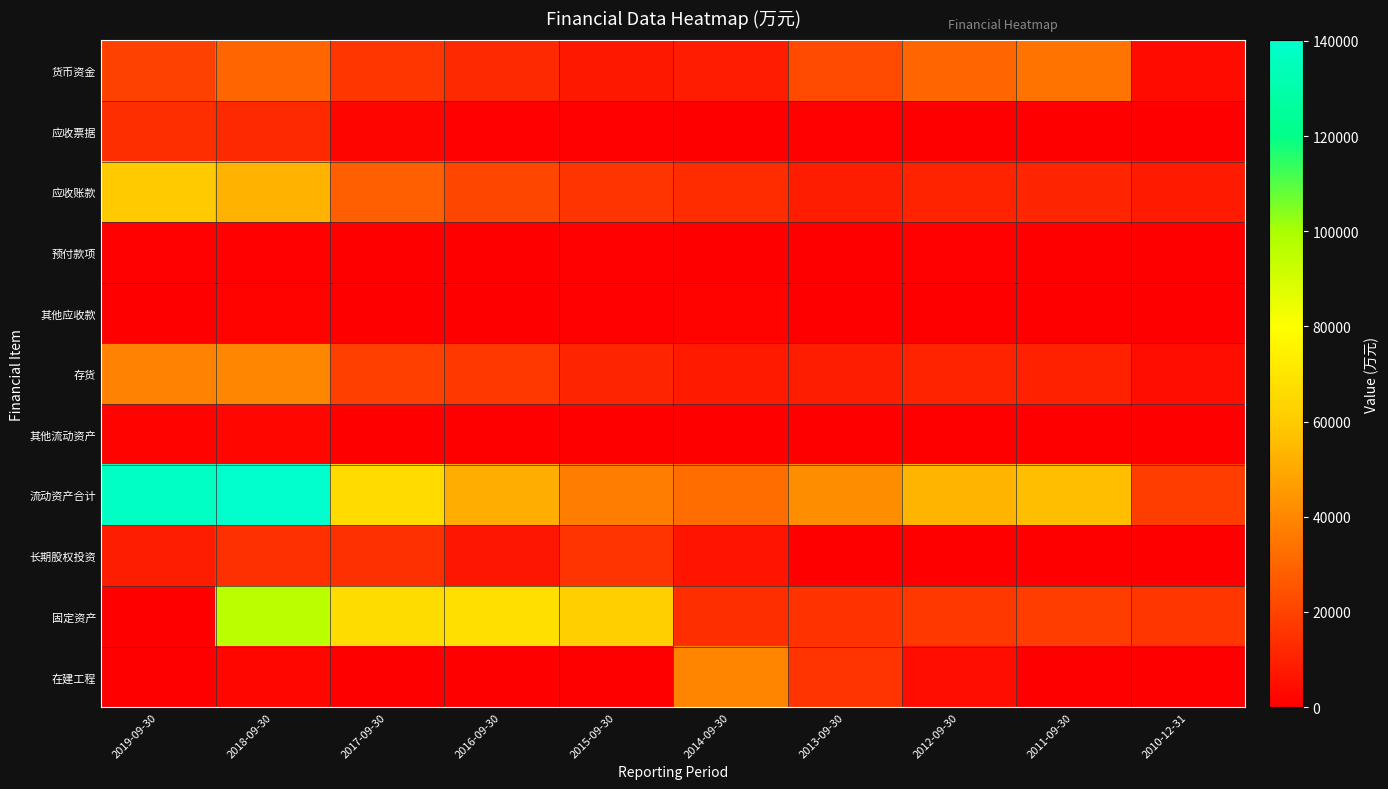

Reading left to right, extract all data points from this chart.

货币资金: 2019-09-30=19510	2018-09-30=30645	2017-09-30=16165	2016-09-30=12338	2015-09-30=7569	2014-09-30=8545	2013-09-30=22205	2012-09-30=30454	2011-09-30=34439	2010-12-31=3808
应收票据: 2019-09-30=13858	2018-09-30=12406	2017-09-30=1991	2016-09-30=832	2015-09-30=908	2014-09-30=532	2013-09-30=669	2012-09-30=444	2011-09-30=0	2010-12-31=0
应收账款: 2019-09-30=59977	2018-09-30=53000	2017-09-30=28084	2016-09-30=20875	2015-09-30=15350	2014-09-30=13269	2013-09-30=9075	2012-09-30=10527	2011-09-30=10980	2010-12-31=7834
预付款项: 2019-09-30=916	2018-09-30=703	2017-09-30=256	2016-09-30=21	2015-09-30=726	2014-09-30=36	2013-09-30=165	2012-09-30=948	2011-09-30=173	2010-12-31=410
其他应收款: 2019-09-30=0	2018-09-30=1406	2017-09-30=395	2016-09-30=253	2015-09-30=869	2014-09-30=1414	2013-09-30=356	2012-09-30=101	2011-09-30=329	2010-12-31=413
存货: 2019-09-30=38546	2018-09-30=39748	2017-09-30=19015	2016-09-30=16524	2015-09-30=11232	2014-09-30=7987	2013-09-30=8854	2012-09-30=10781	2011-09-30=10084	2010-12-31=4876
其他流动资产: 2019-09-30=1384	2018-09-30=2209	2017-09-30=301	2016-09-30=366	2015-09-30=513	2014-09-30=268	2013-09-30=0	2012-09-30=0	2011-09-30=0	2010-12-31=0
流动资产合计: 2019-09-30=136978	2018-09-30=140128	2017-09-30=66206	2016-09-30=51208	2015-09-30=37166	2014-09-30=32050	2013-09-30=41642	2012-09-30=53606	2011-09-30=56311	2010-12-31=18189
长期股权投资: 2019-09-30=8874	2018-09-30=14743	2017-09-30=14480	2016-09-30=6662	2015-09-30=15361	2014-09-30=6038	2013-09-30=0	2012-09-30=0	2011-09-30=0	2010-12-31=0
固定资产: 2019-09-30=0	2018-09-30=95900	2017-09-30=66519	2016-09-30=67504	2015-09-30=61836	2014-09-30=14006	2013-09-30=15295	2012-09-30=16440	2011-09-30=18404	2010-12-31=16066
在建工程: 2019-09-30=0	2018-09-30=2723	2017-09-30=0	2016-09-30=157	2015-09-30=288	2014-09-30=38984	2013-09-30=15858	2012-09-30=3990	2011-09-30=323	2010-12-31=314